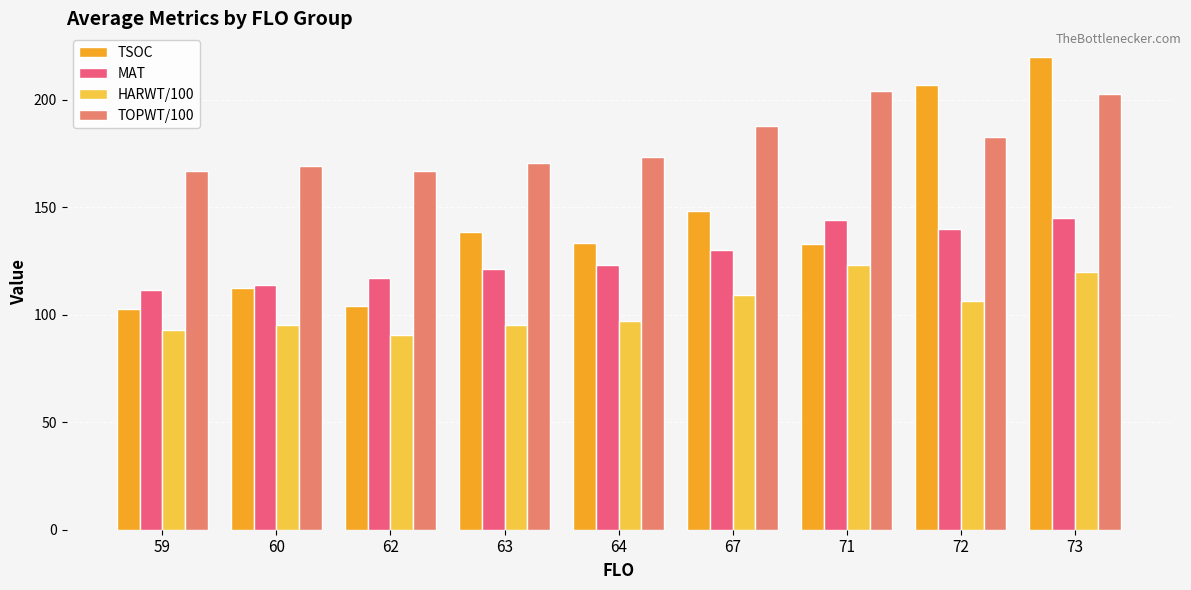

Which series has the largest range (max minus min)?

TSOC